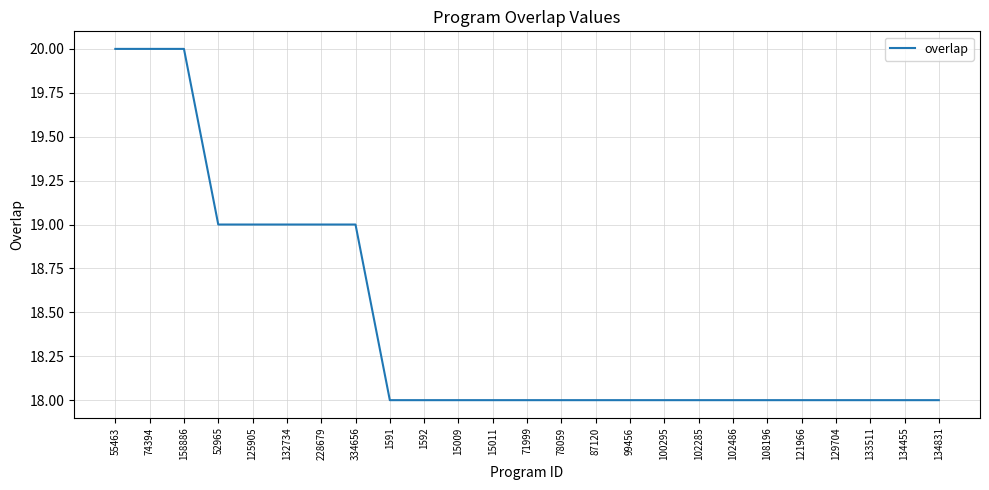

What is the minimum value shown in the chart?

18